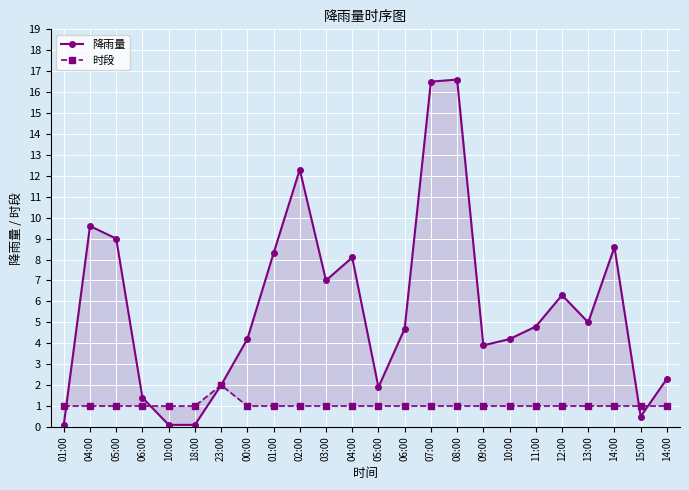

The value of 降雨量 at 08:00 is 8.5. True or false?

False